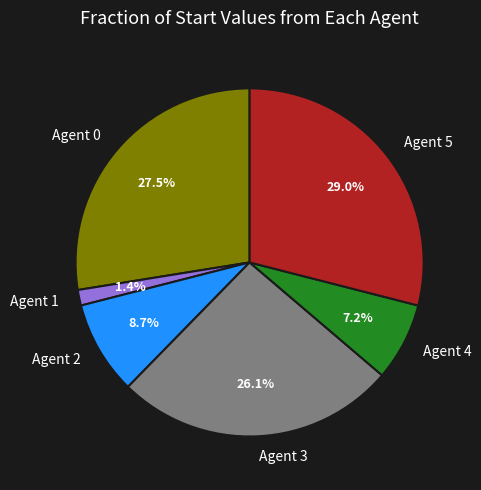

Between Agent 1 and Agent 4, which is larger?

Agent 4